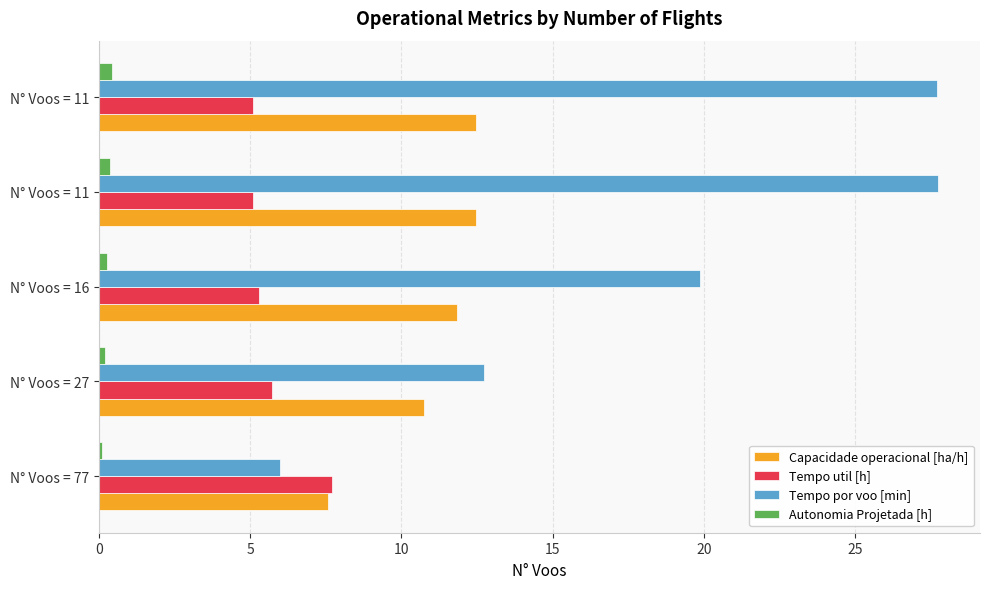

What is the highest value of the Tempo util [h] series?

7.7